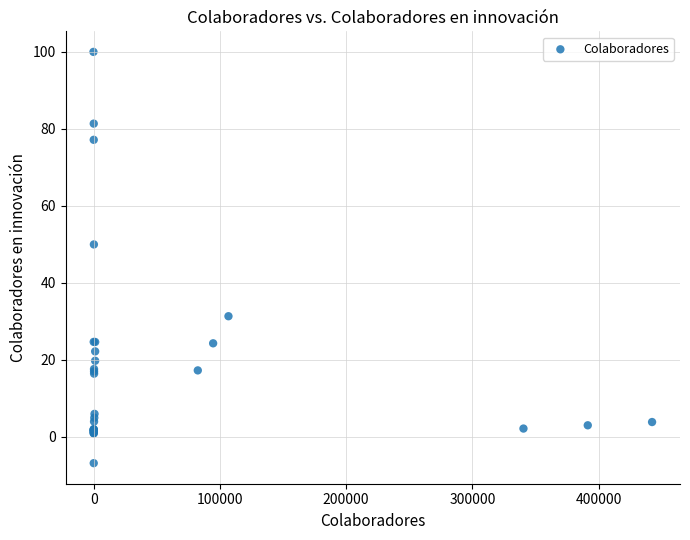

What Y value in the scatter plot is closest to 46?

50.0